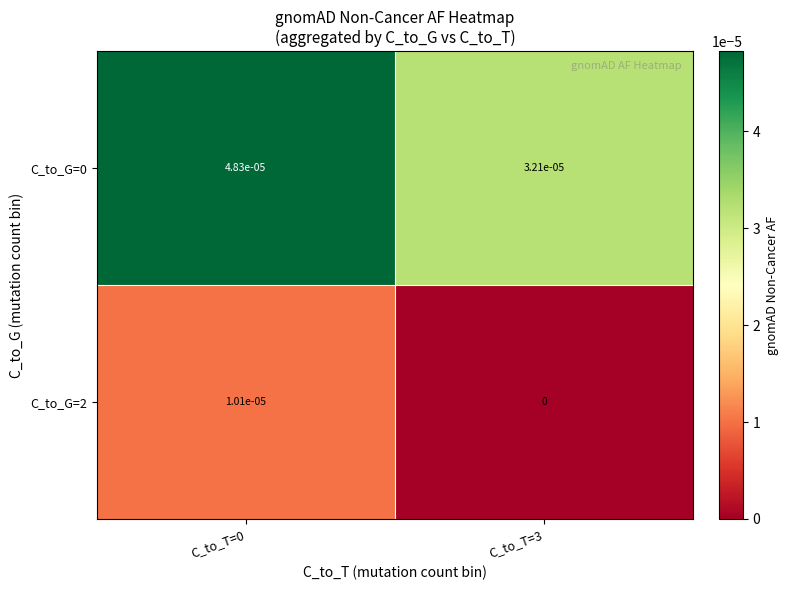

Is the value of C_to_G=0 at C_to_T=0 greater than the value of C_to_G=2 at C_to_T=0?

Yes